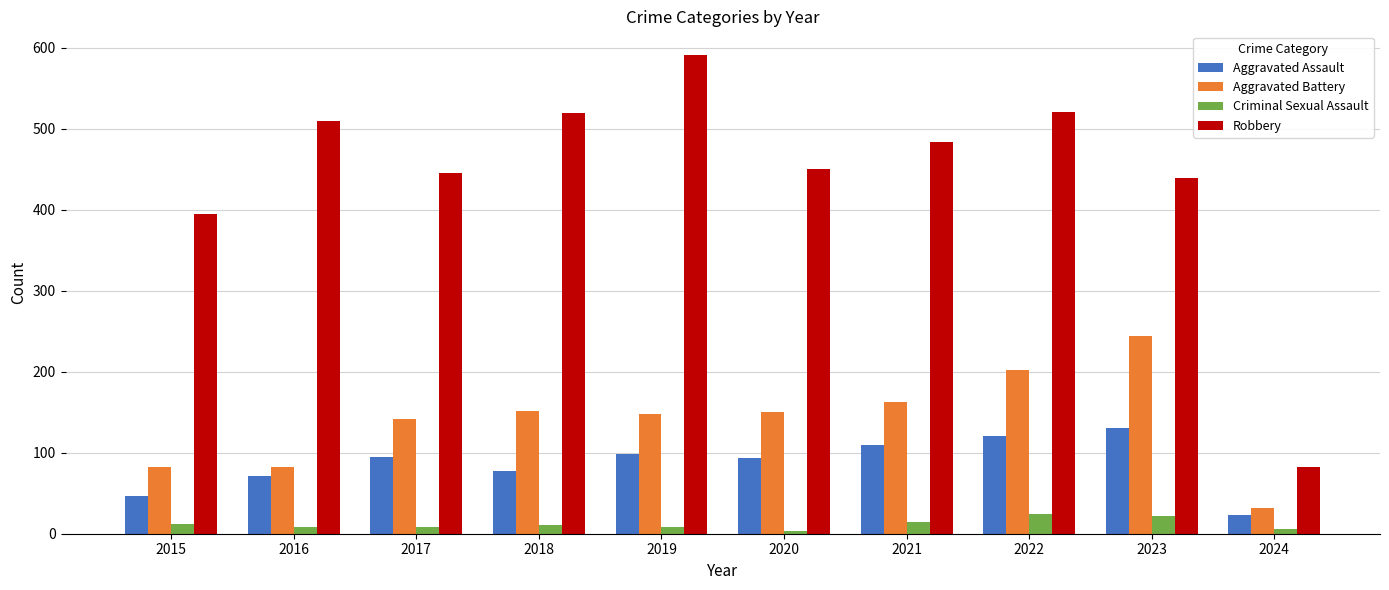

How many bars are there in total?

40